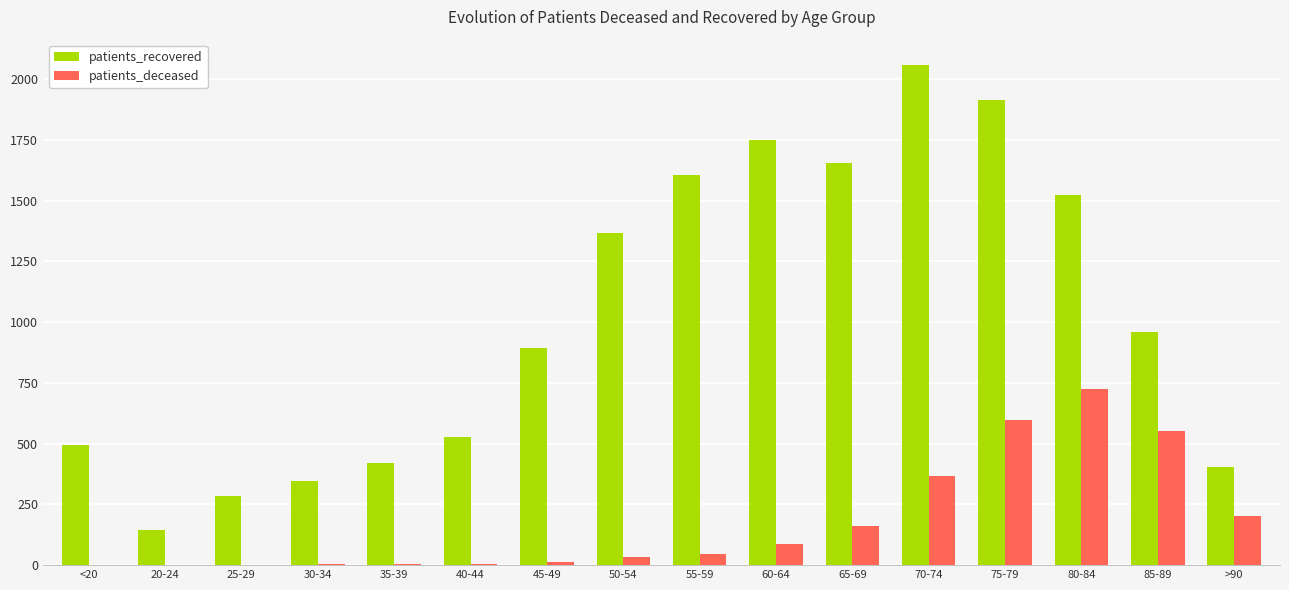

What is the average value of the patients_deceased series?

175